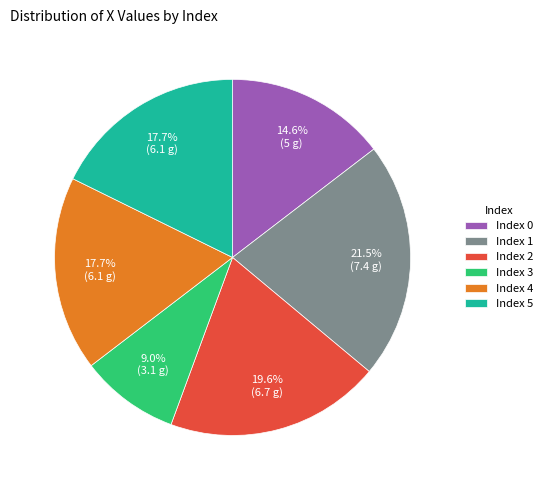

Is the sum of Index 5 and Index 3 greater than half?

No